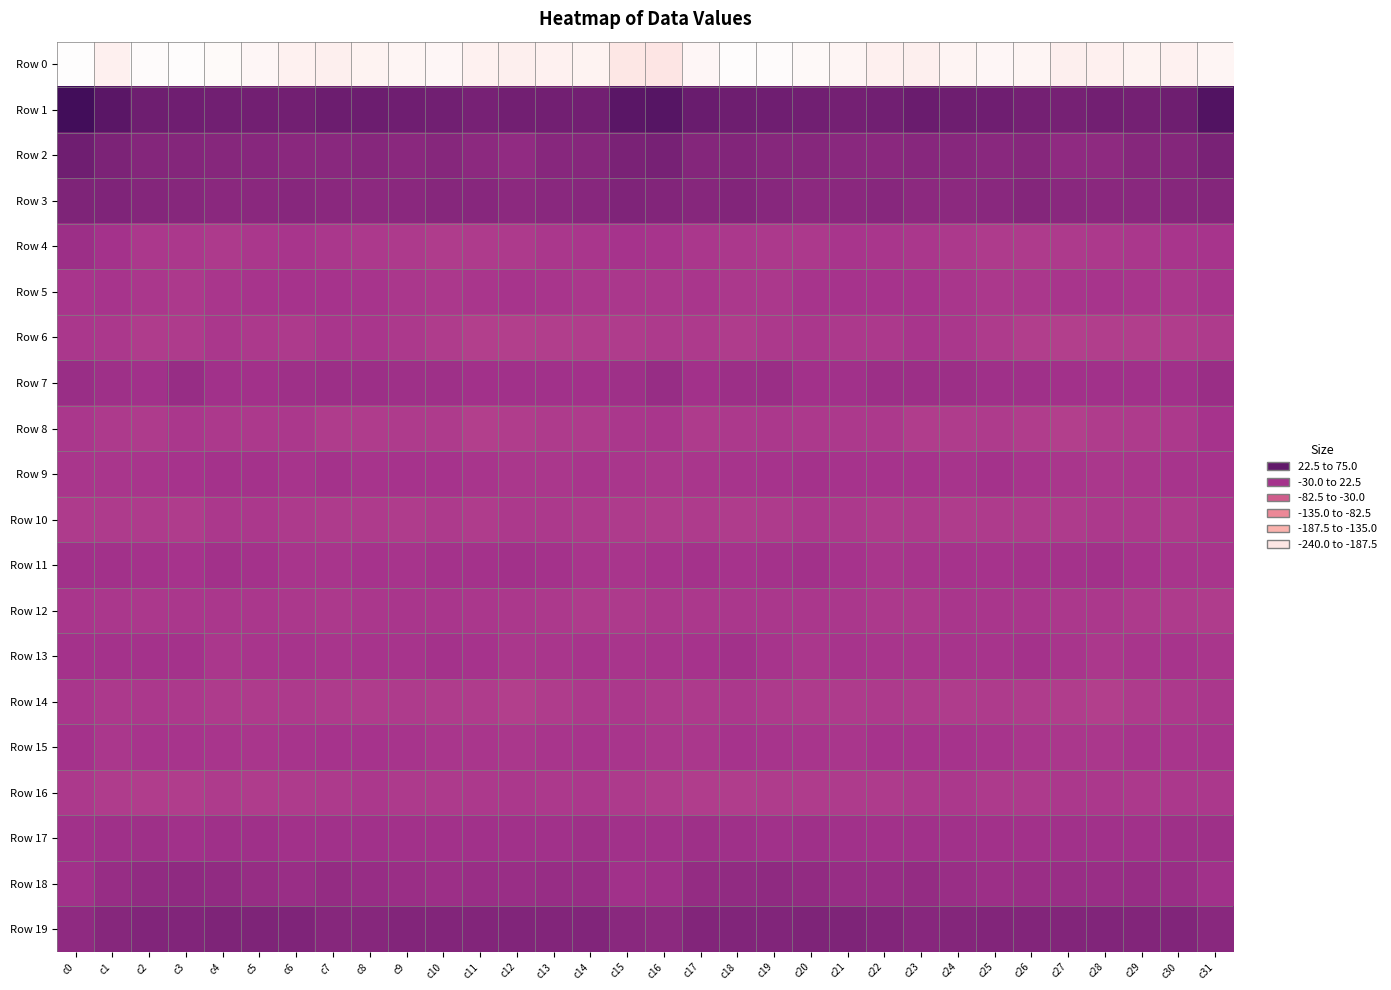

What is the smallest value displayed?

-238.7